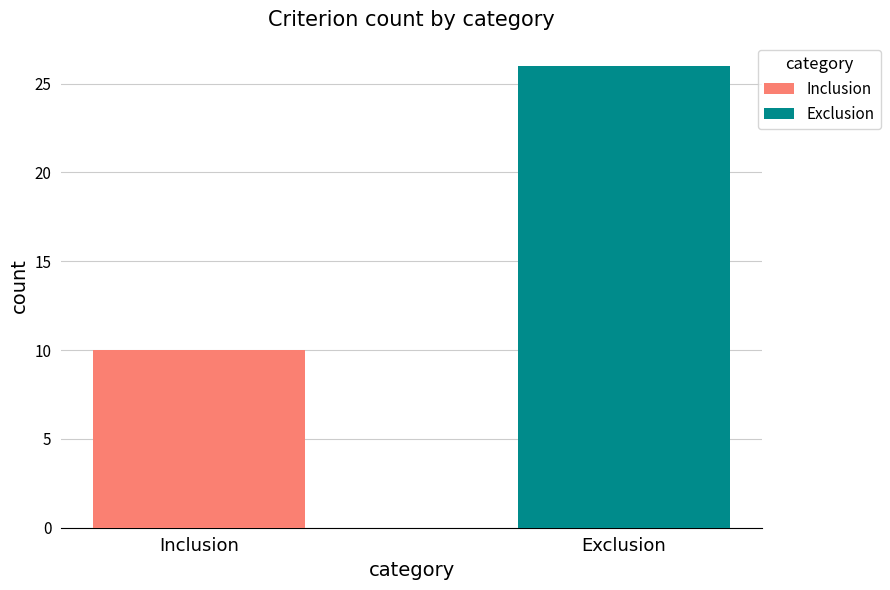

Rank the series by their average value, from highest to lowest.

Exclusion, Inclusion